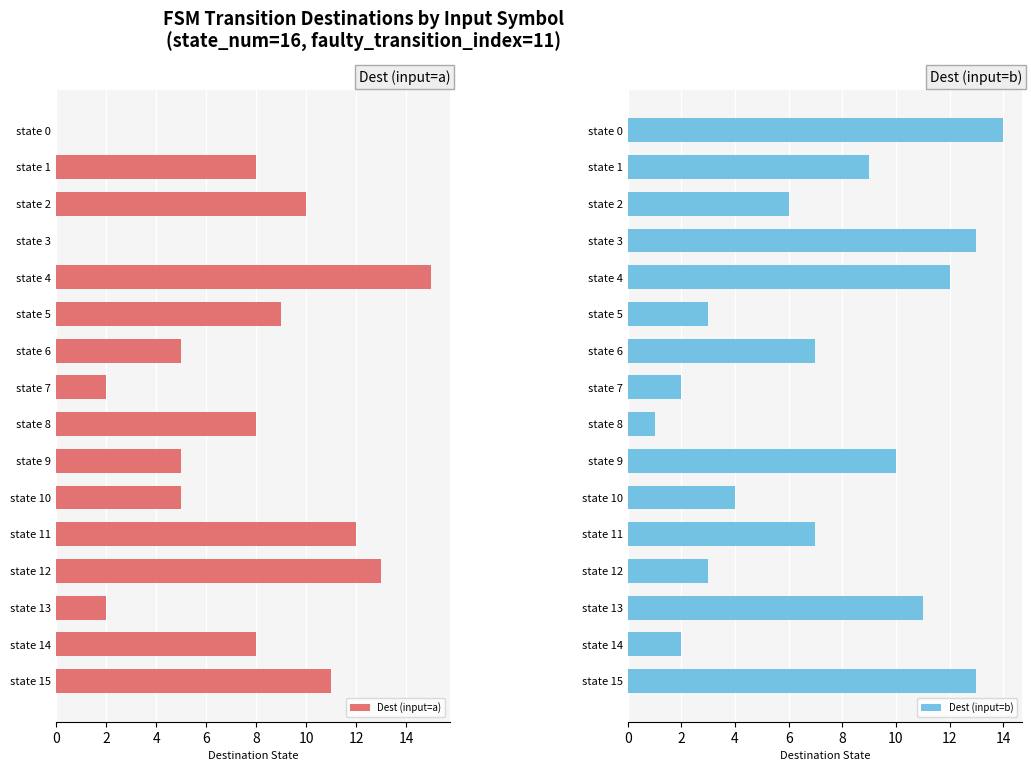

What are all the series names shown in the legend?

Dest (input=a), Dest (input=b)